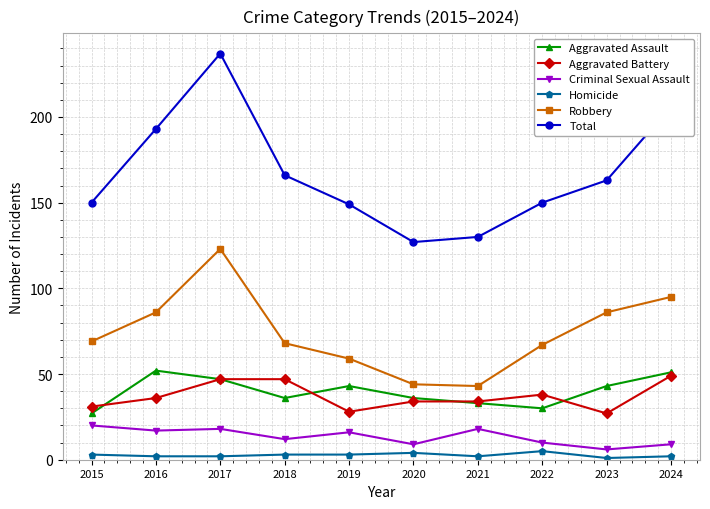

Reading left to right, extract all data points from this chart.

Aggravated Assault: 2015=27	2016=52	2017=47	2018=36	2019=43	2020=36	2021=33	2022=30	2023=43	2024=51
Aggravated Battery: 2015=31	2016=36	2017=47	2018=47	2019=28	2020=34	2021=34	2022=38	2023=27	2024=49
Criminal Sexual Assault: 2015=20	2016=17	2017=18	2018=12	2019=16	2020=9	2021=18	2022=10	2023=6	2024=9
Homicide: 2015=3	2016=2	2017=2	2018=3	2019=3	2020=4	2021=2	2022=5	2023=1	2024=2
Robbery: 2015=69	2016=86	2017=123	2018=68	2019=59	2020=44	2021=43	2022=67	2023=86	2024=95
Total: 2015=150	2016=193	2017=237	2018=166	2019=149	2020=127	2021=130	2022=150	2023=163	2024=206